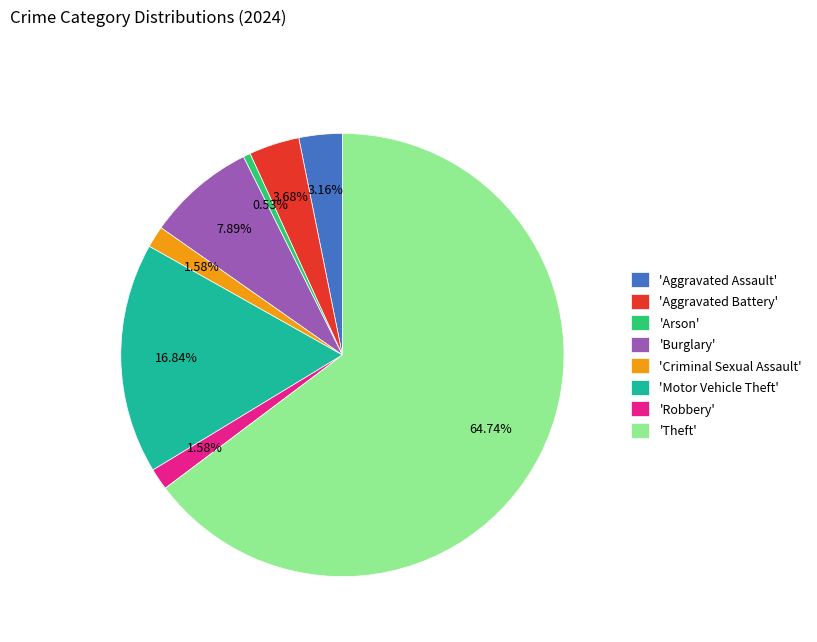

Combined, do 'Aggravated Battery' and 'Arson' account for over 50%?

No